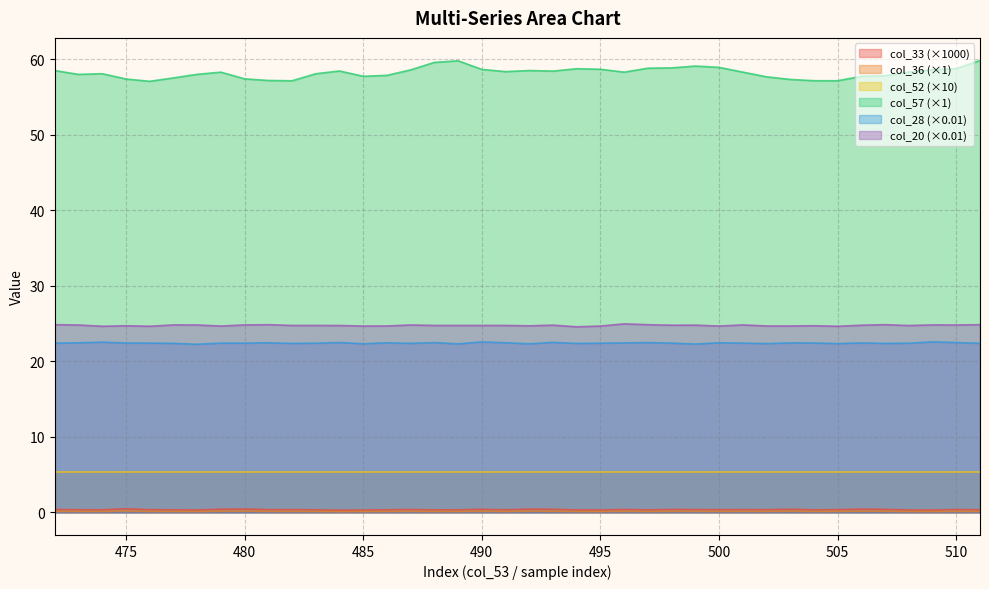

What is the maximum value shown in the chart?

59.8